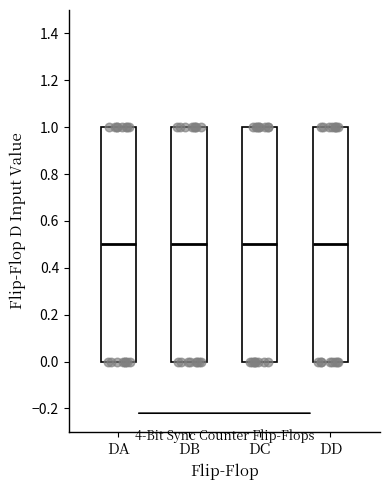

Reading left to right, transcribe this box plot: for each box, give where its median line is, the range the box spans, and where its two whiskers end, as read against the y-axis. The values are not printed on the chart, so give them approximately, as read against the axis.

DA: median 0.5, box 0.0 to 1.0, whiskers 0.0 to 1.0
DB: median 0.5, box 0.0 to 1.0, whiskers 0.0 to 1.0
DC: median 0.5, box 0.0 to 1.0, whiskers 0.0 to 1.0
DD: median 0.5, box 0.0 to 1.0, whiskers 0.0 to 1.0